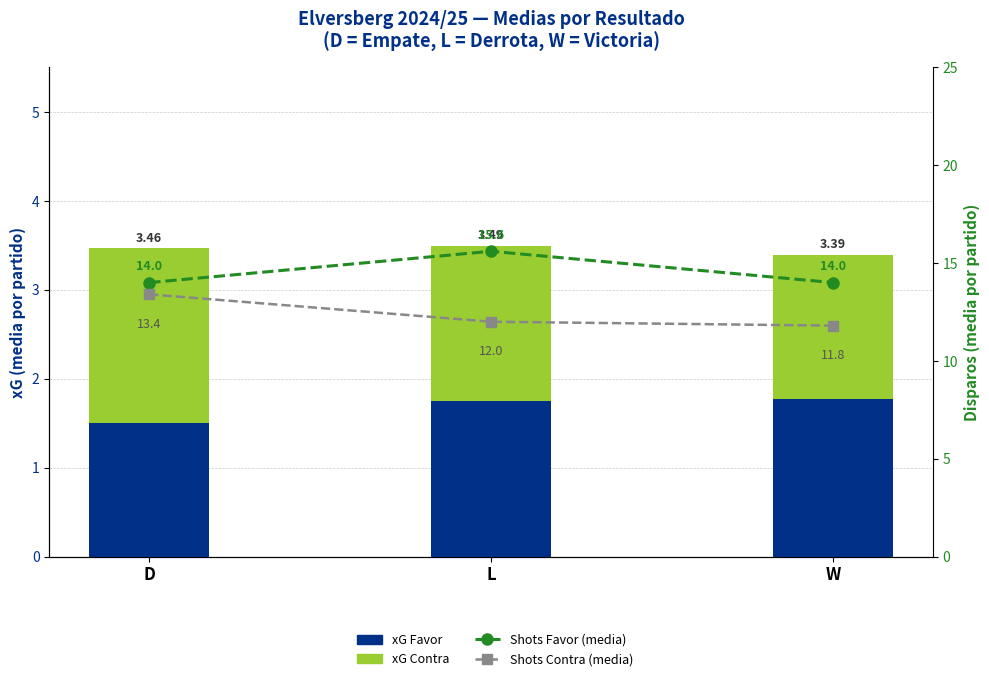

How many categories are shown in the chart?

3